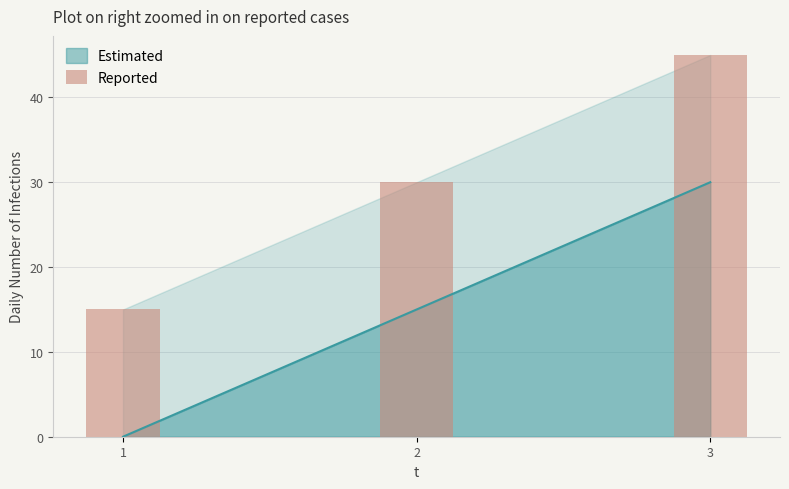

Rank the categories by value from lowest to highest.

1, 2, 3